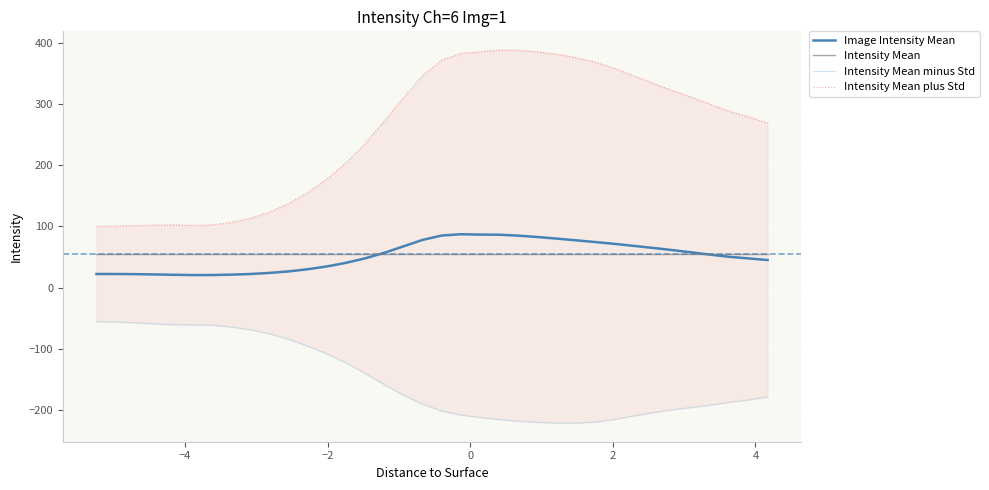

What is the sum of all Intensity Mean values?

1999.5